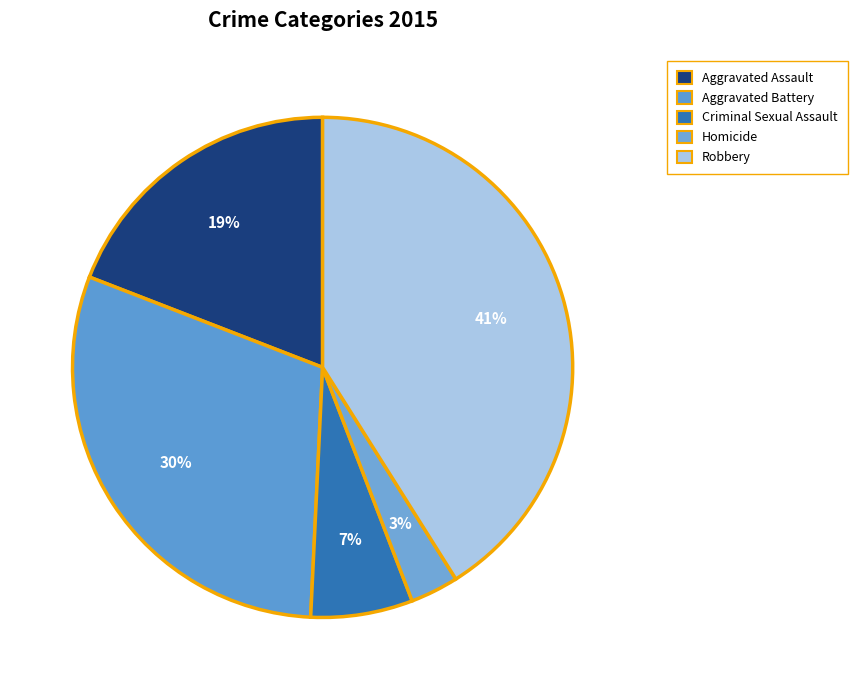

How many slices are in this pie chart?

5